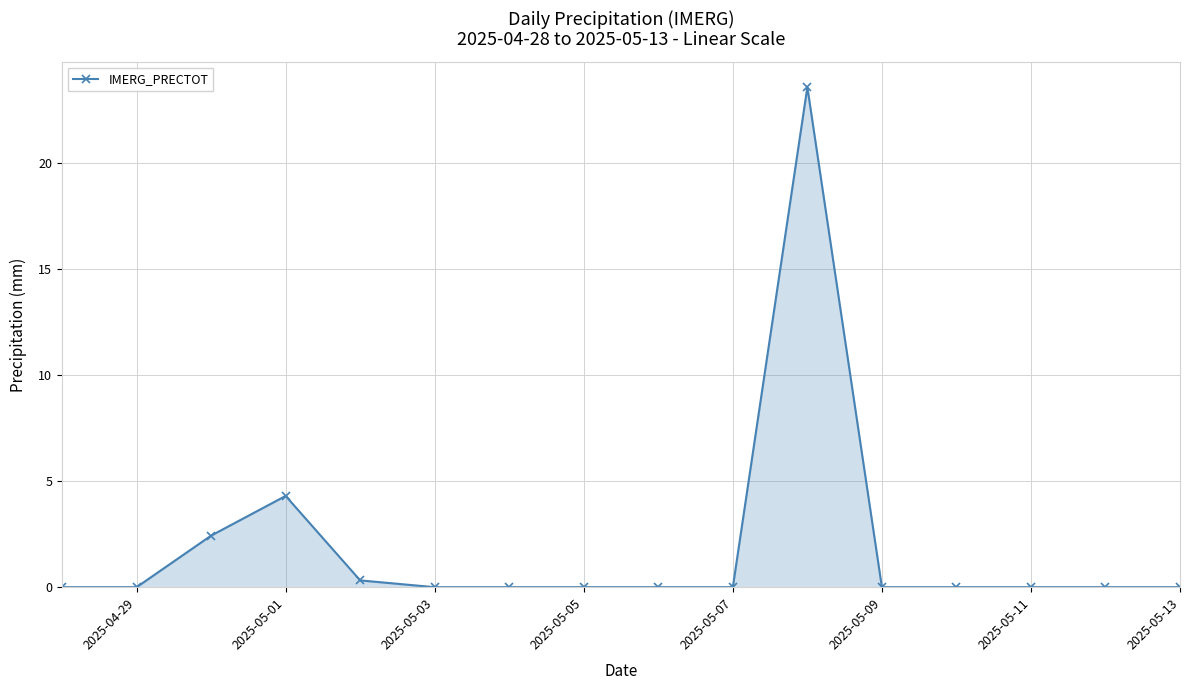

What is the value of the 11th point from the left?

23.6